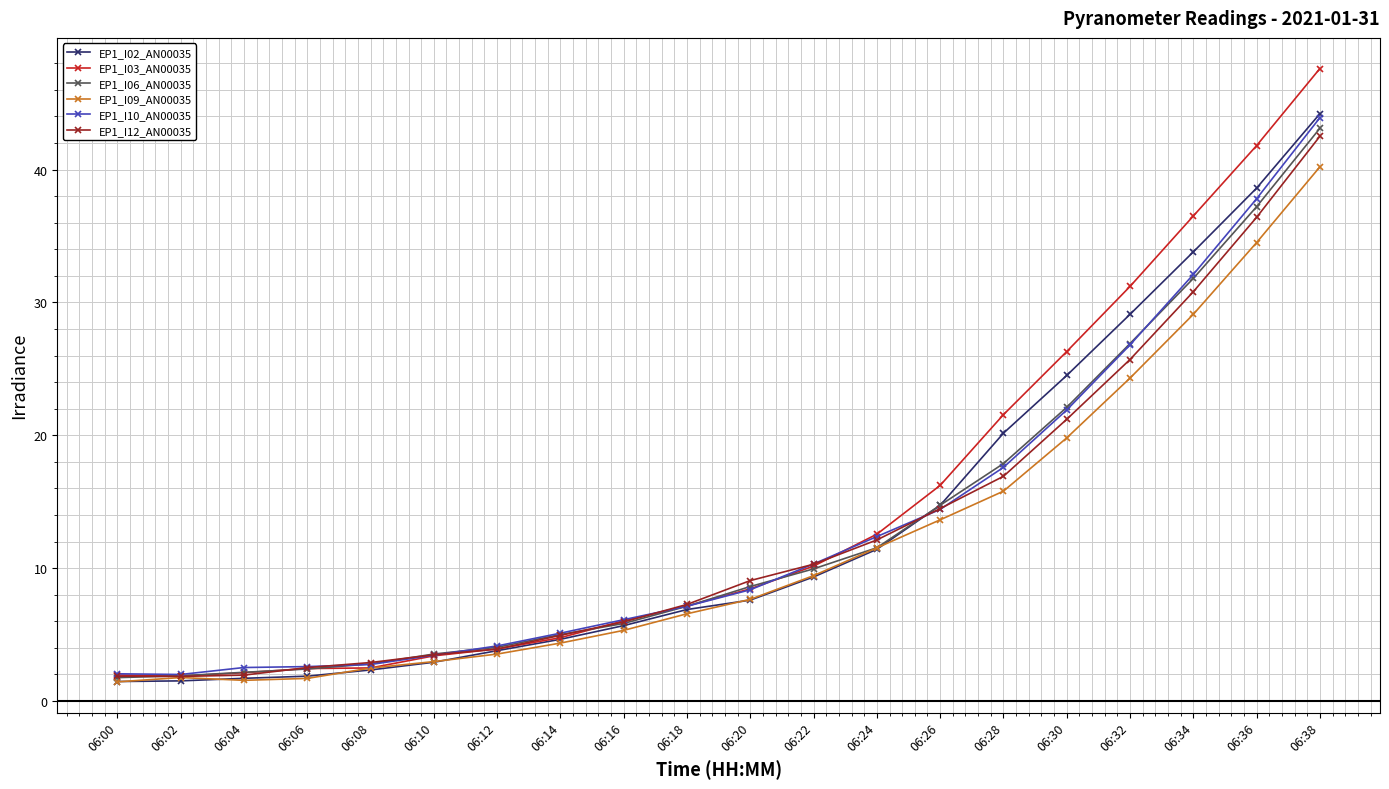

The EP1_I03_AN00035 series shows 3.9 at 06:12. True or false?

True